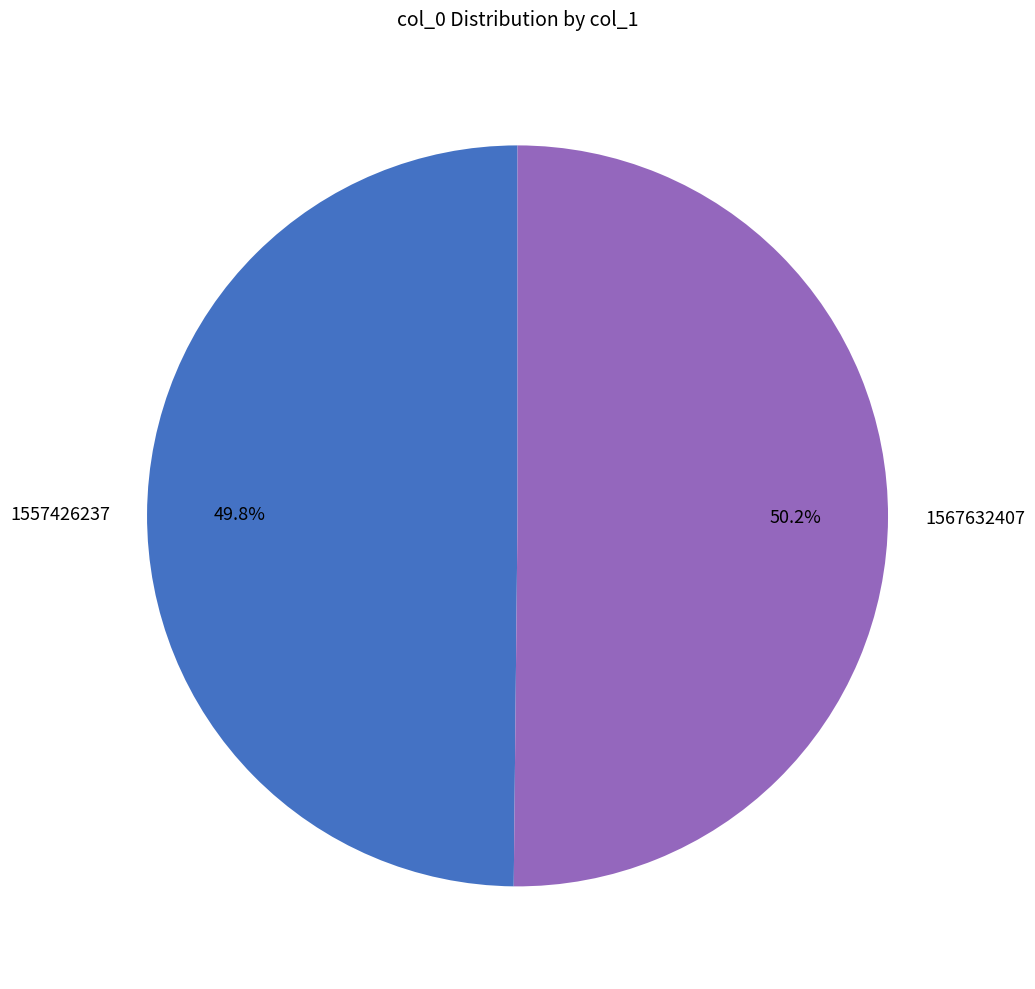

Approximately how many times larger is the value at 1567632407 compared to 1557426237?

1.0